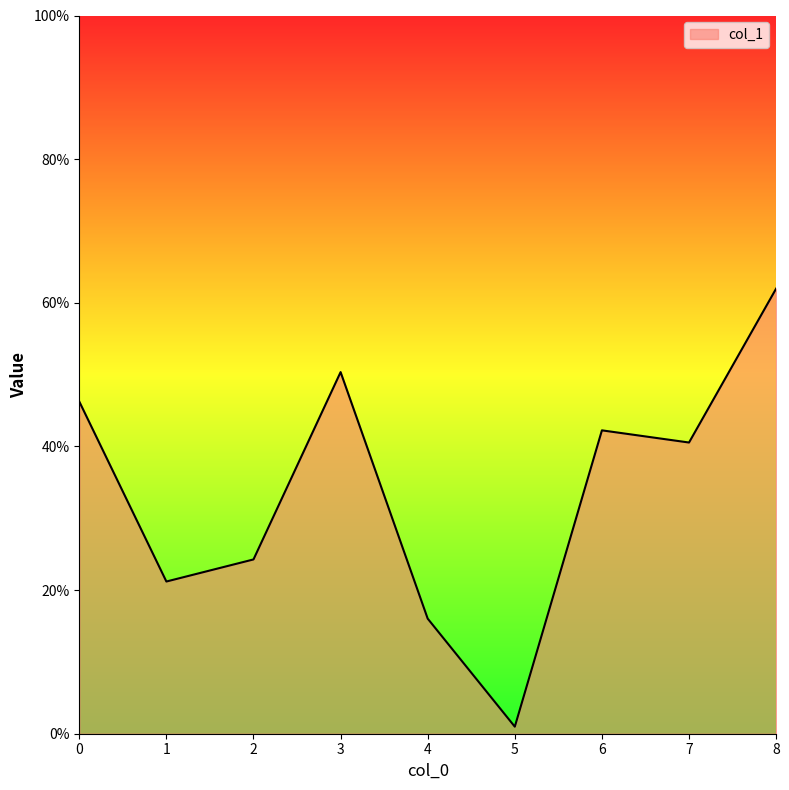

Does the chart display data point markers on the line(s)?

No